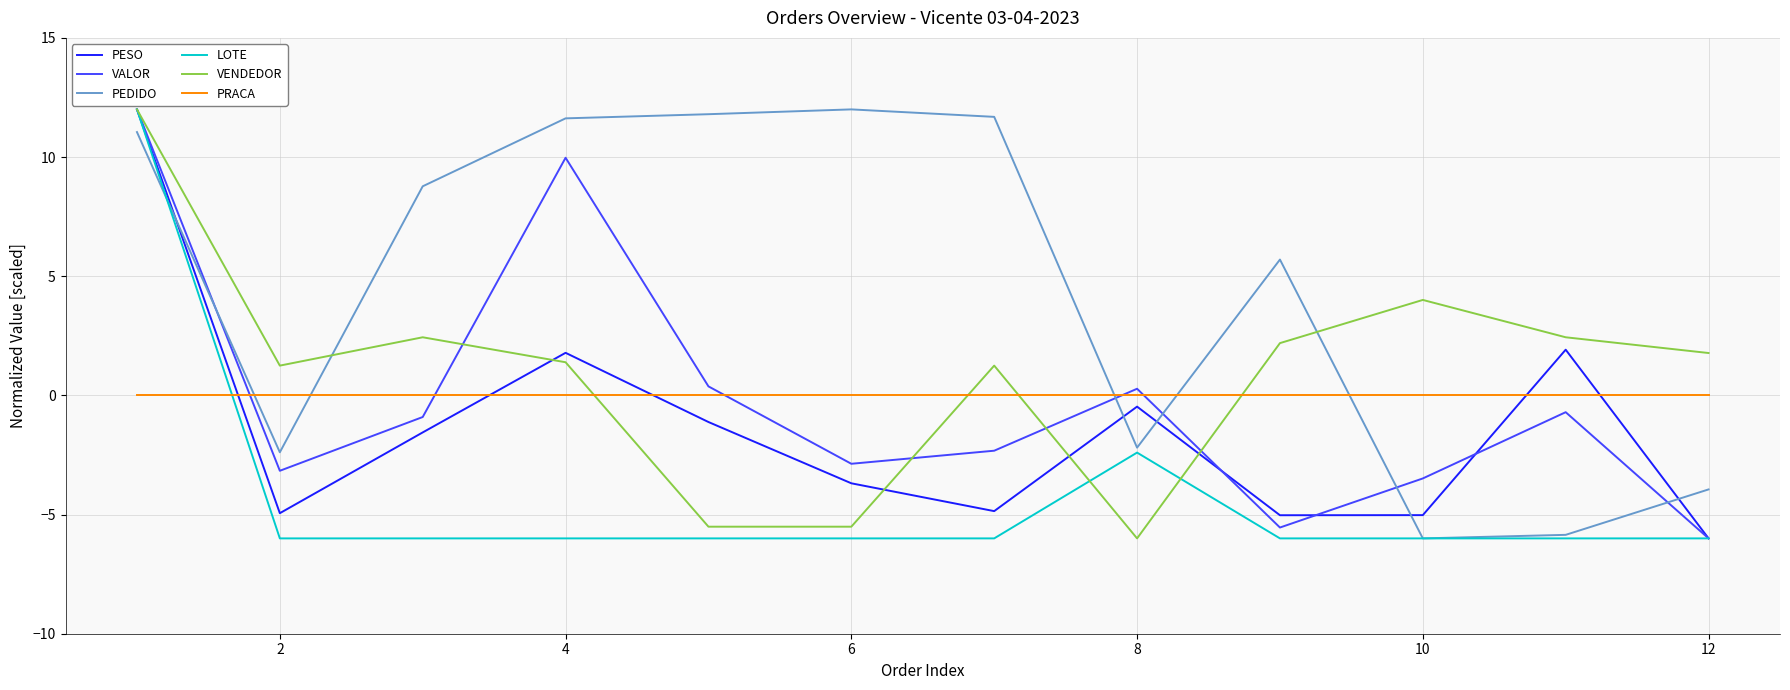

Which series ends up on top after the final intersection of PESO and VENDEDOR?

VENDEDOR